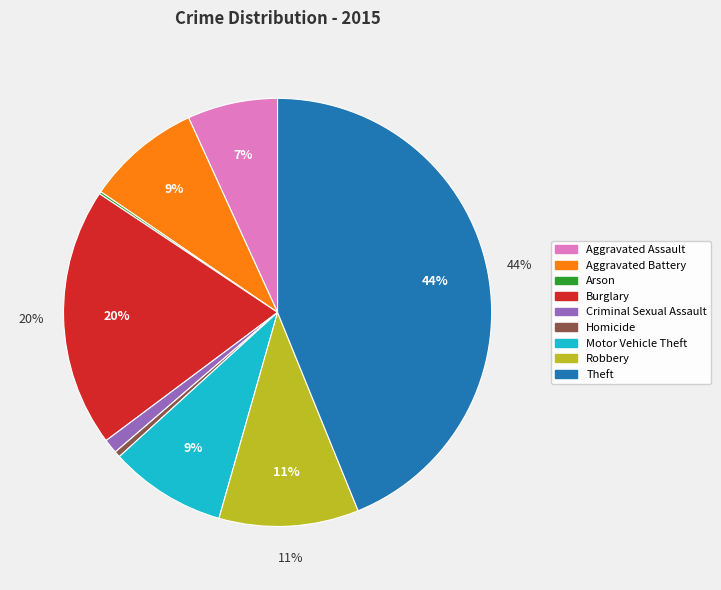

Between Aggravated Battery and Theft, which is larger?

Theft